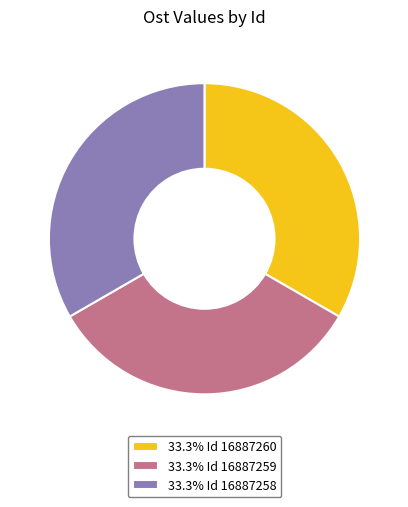

Combined, do 33.3% Id 16887259 and 33.3% Id 16887258 account for over 50%?

Yes